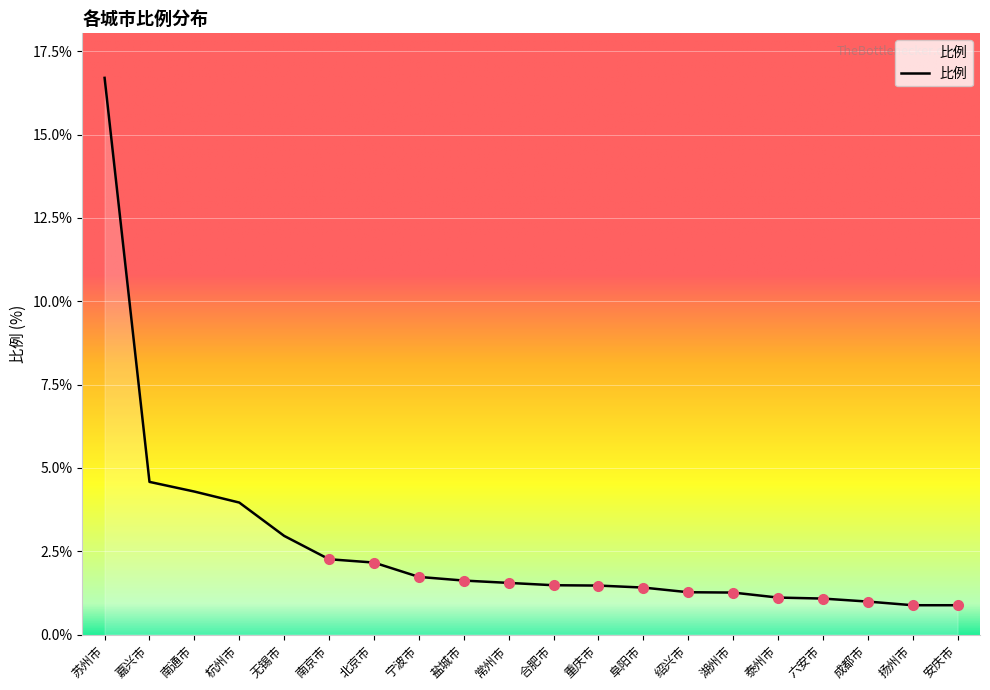

What position from the right is 北京市?

14